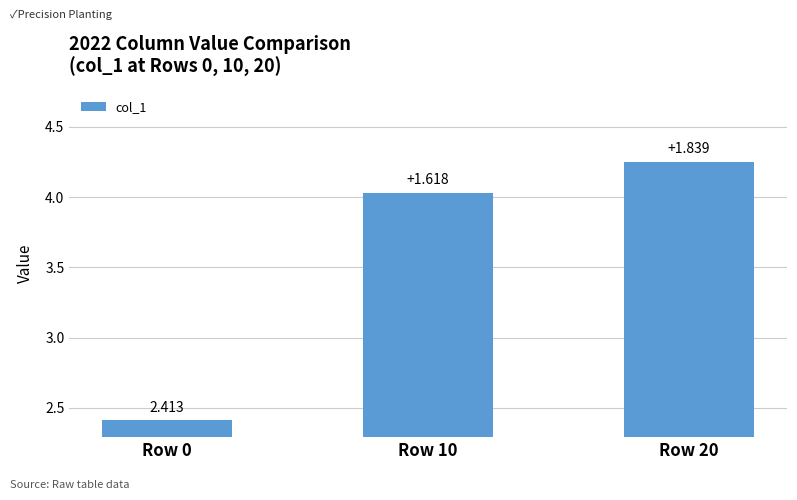

Which category has the highest value across all series?

Row 20